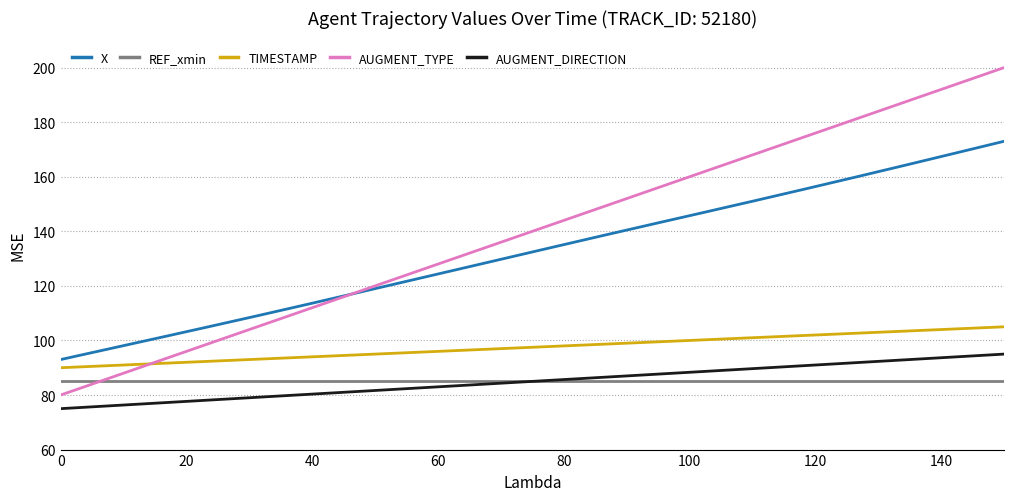

Rank the series by their maximum value, from highest to lowest.

AUGMENT_TYPE, X, TIMESTAMP, AUGMENT_DIRECTION, REF_xmin